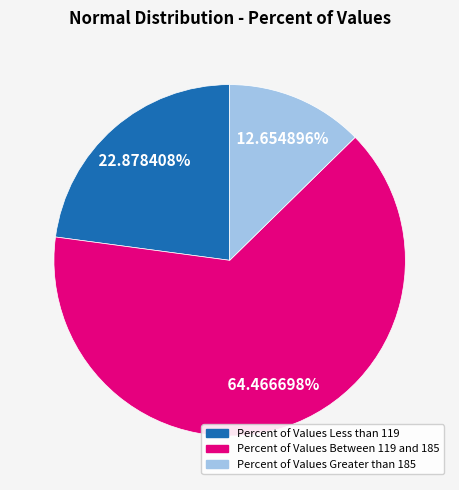

What is the largest slice in the pie chart?

Percent of Values Between 119 and 185